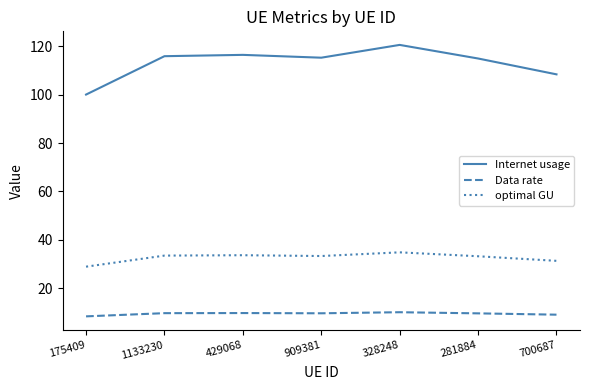

True or false: Data rate and Internet usage intersect in this chart.

False